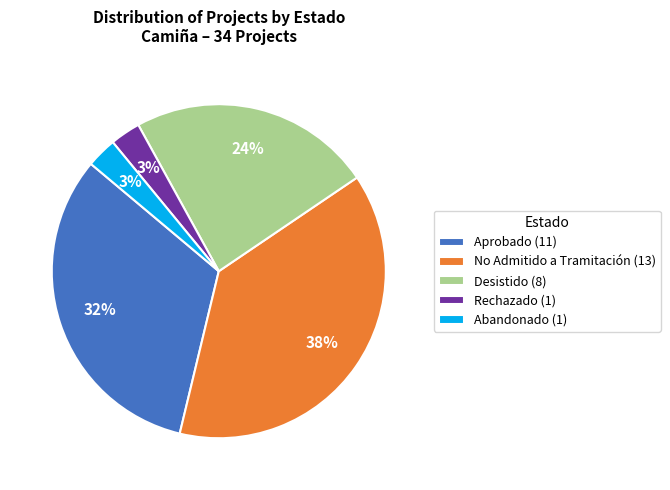

Which category has the biggest portion of the pie?

No Admitido a Tramitación (13)